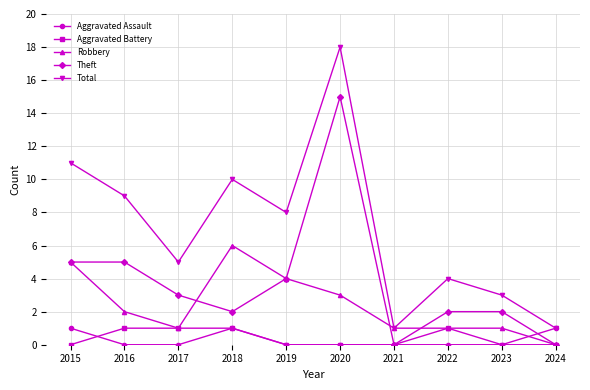

What is the sum of all Aggravated Battery values?

4